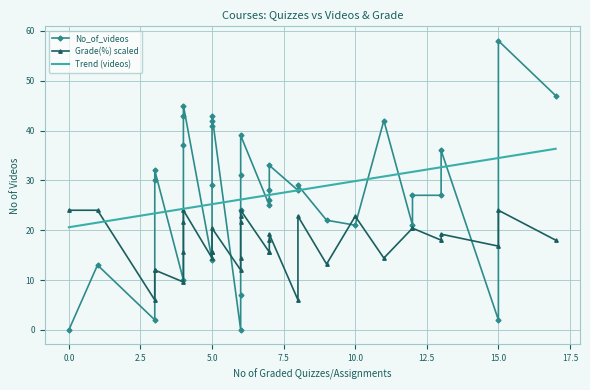

What is the minimum value for Trend (videos)?

20.6